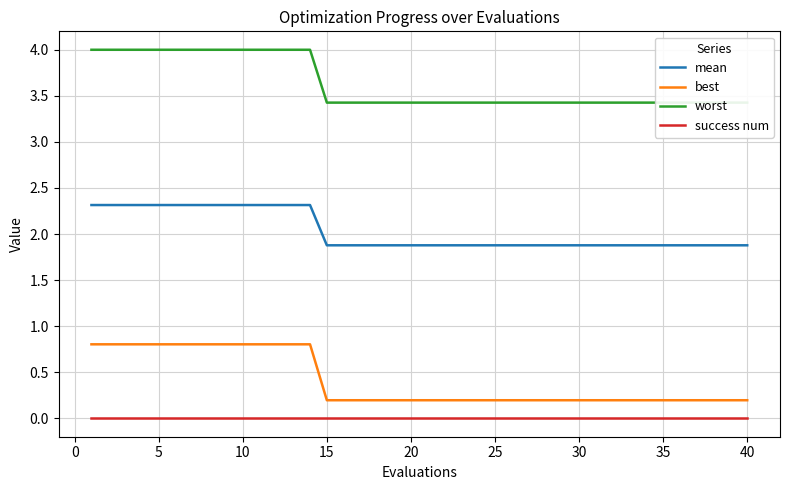

Is it true that mean equals 2.3 at 5?

True